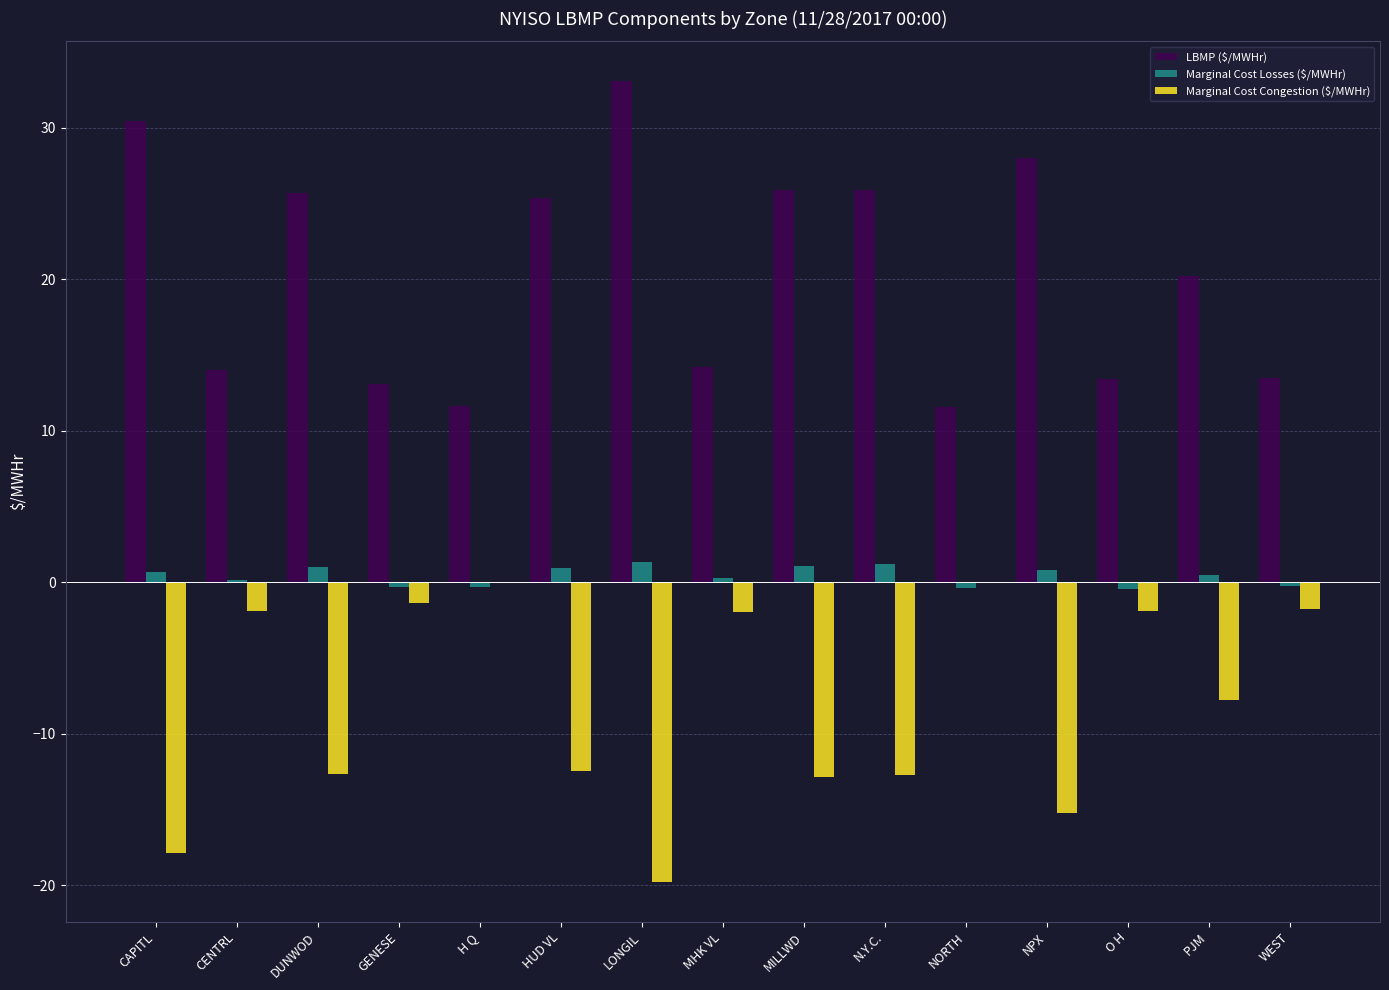

What is the maximum value shown in the chart?

33.1